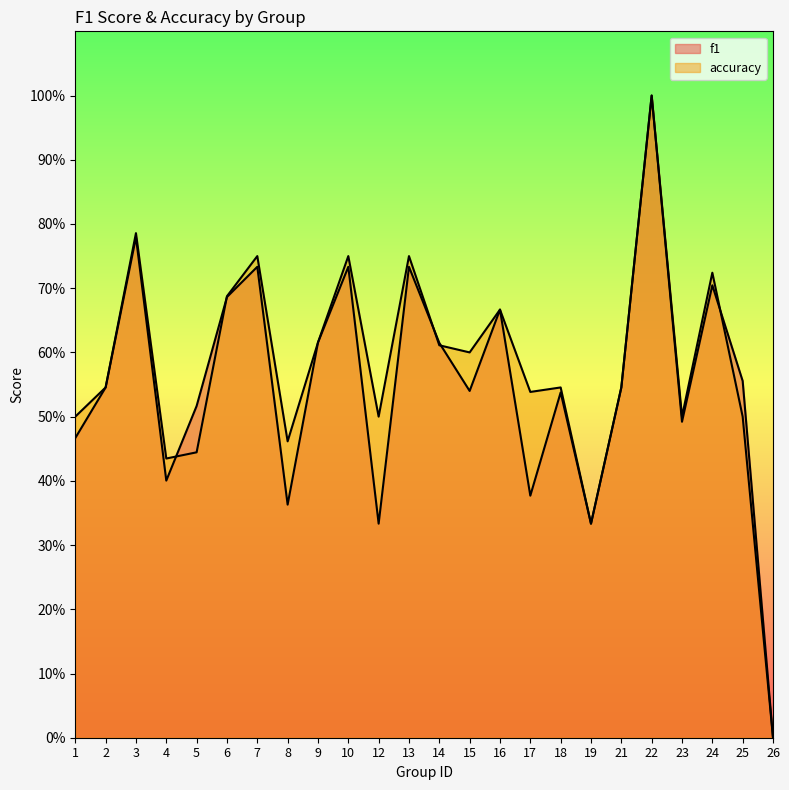

List the series in order of their peak value, highest first.

f1, accuracy